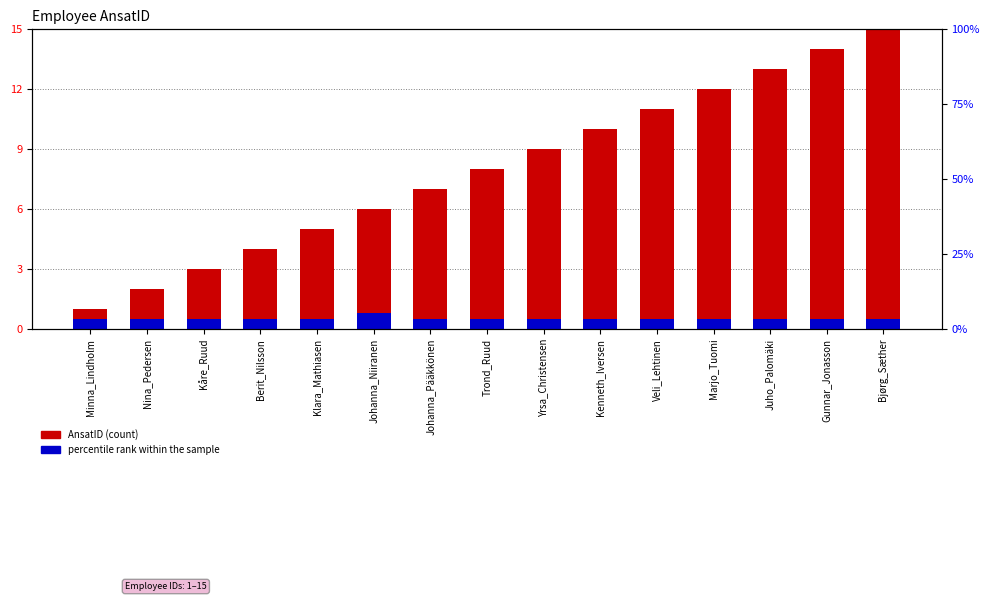

Reading left to right, transcribe all the data shown in this chart.

AnsatID (count): Minna_Lindholm=1.0	Nina_Pedersen=2.0	Kåre_Ruud=3.0	Berit_Nilsson=4.0	Klara_Mathiasen=5.0	Johanna_Niiranen=6.0	Johanna_Pääkkönen=7.0	Trond_Ruud=8.0	Yrsa_Christensen=9.0	Kenneth_Iversen=10.0	Veli_Lehtinen=11.0	Marjo_Tuomi=12.0	Juho_Palomäki=13.0	Gunnar_Jonasson=14.0	Bjørg_Sæther=15.0
percentile rank within the sample: Minna_Lindholm=0.5	Nina_Pedersen=0.5	Kåre_Ruud=0.5	Berit_Nilsson=0.5	Klara_Mathiasen=0.5	Johanna_Niiranen=0.8	Johanna_Pääkkönen=0.5	Trond_Ruud=0.5	Yrsa_Christensen=0.5	Kenneth_Iversen=0.5	Veli_Lehtinen=0.5	Marjo_Tuomi=0.5	Juho_Palomäki=0.5	Gunnar_Jonasson=0.5	Bjørg_Sæther=0.5